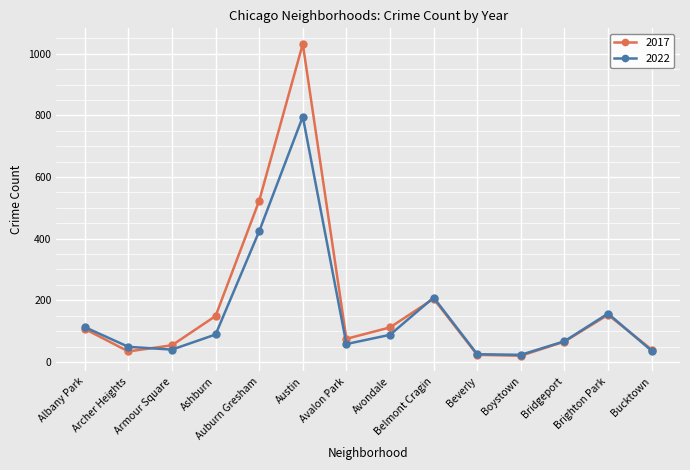

What is the greatest value displayed?

1032